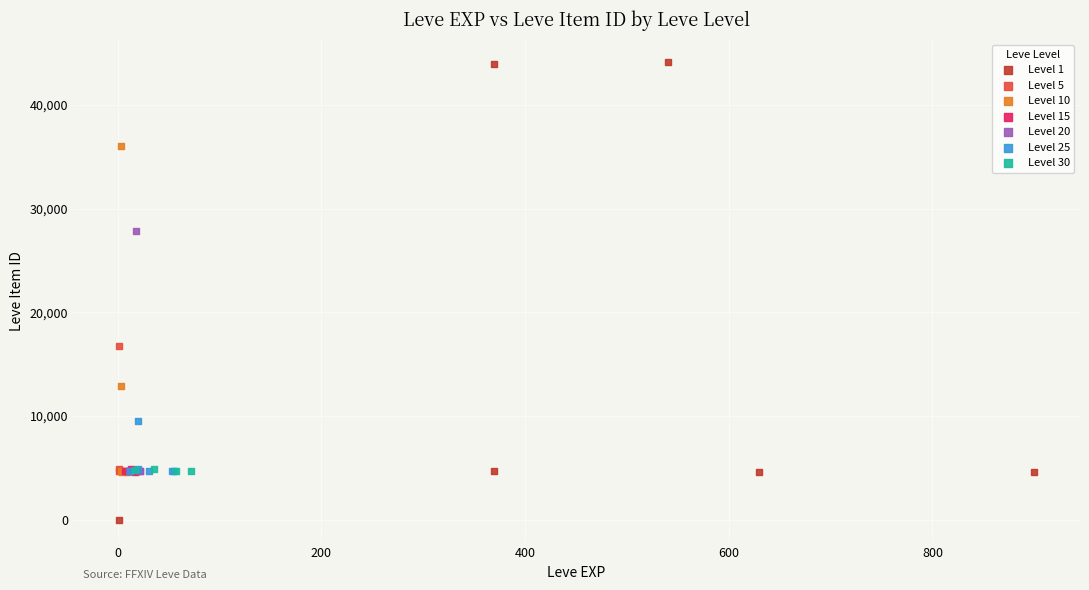

Which series contains the lowest Y value?

Level 1